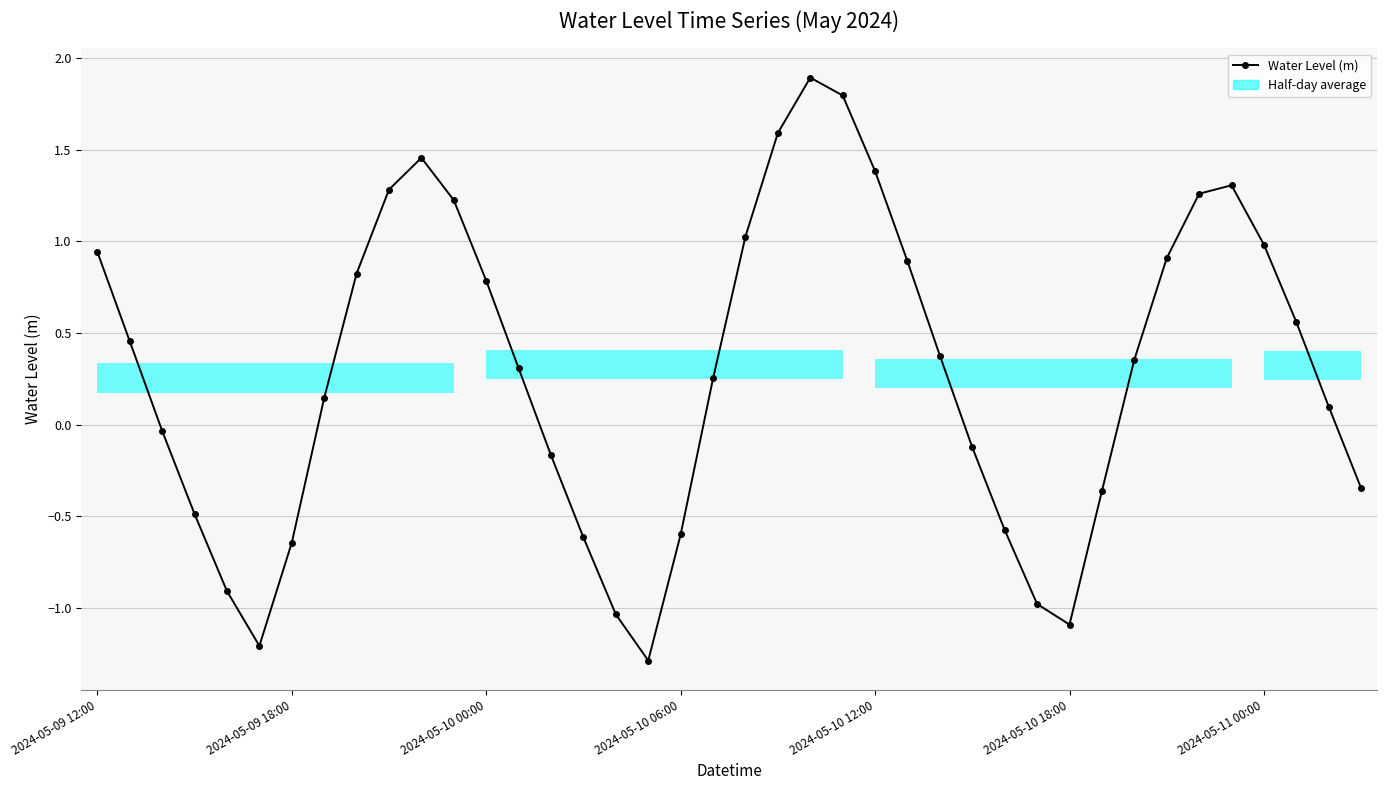

What is the sum of all values?

11.6